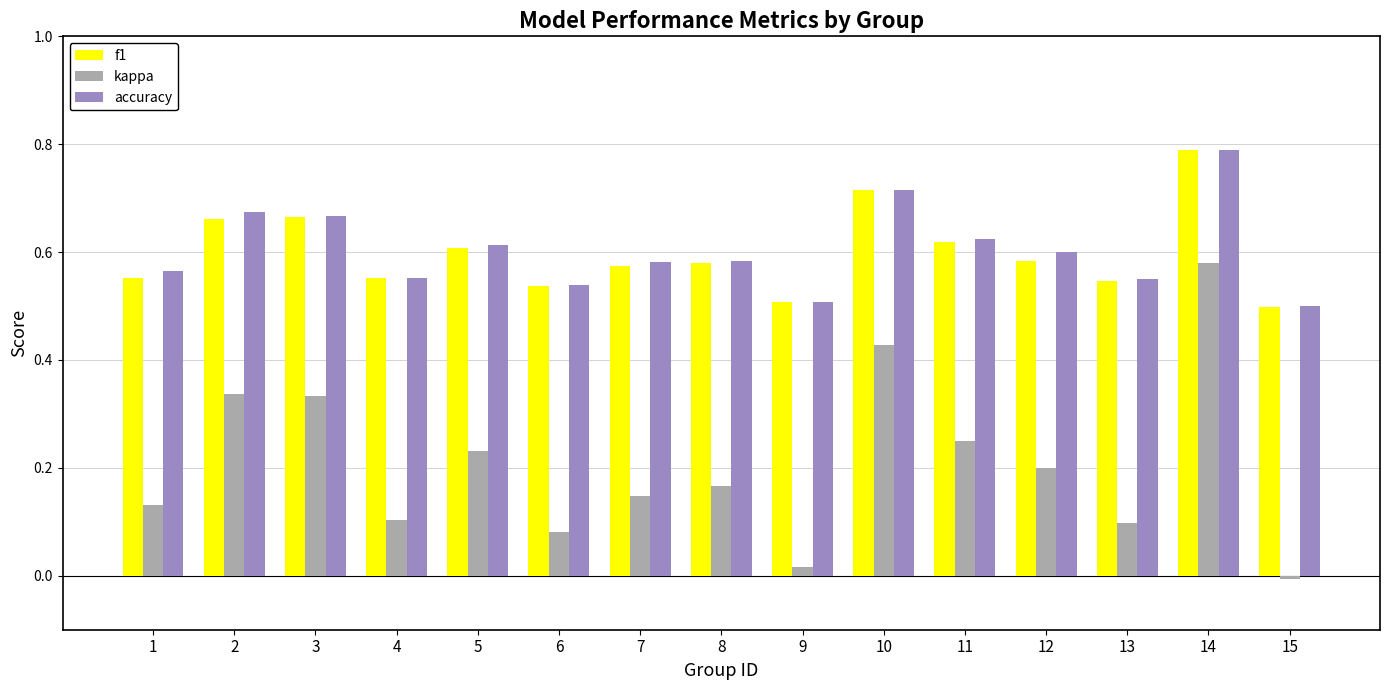

How many distinct data groups are displayed?

3